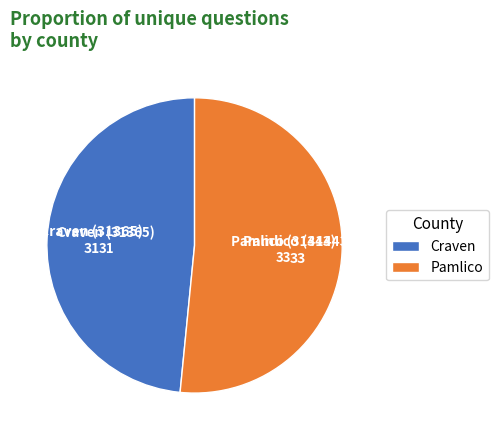

Count the number of slices in the pie.

2